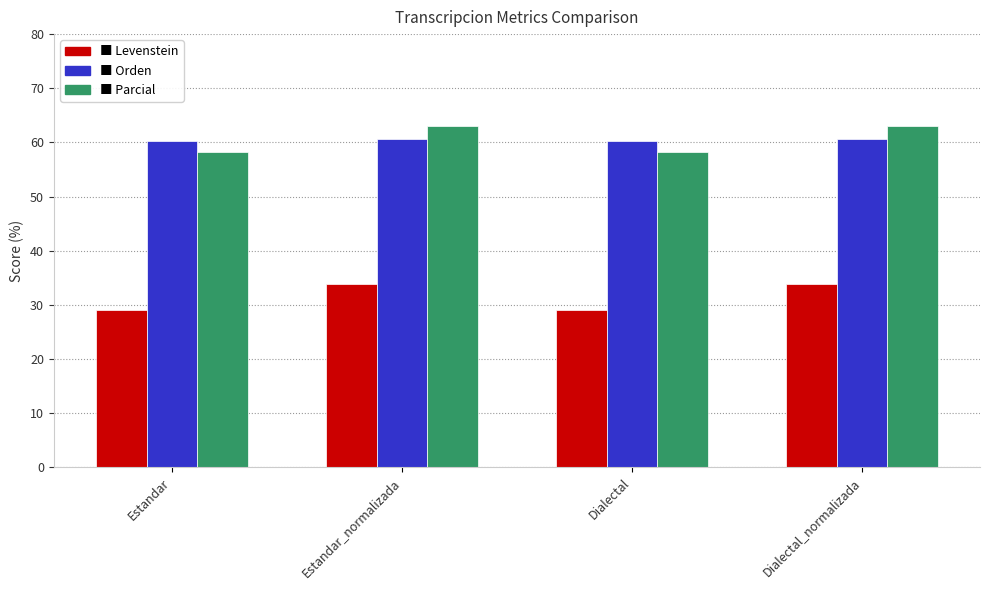

What is the total value across all series at Dialectal_normalizada?

157.6